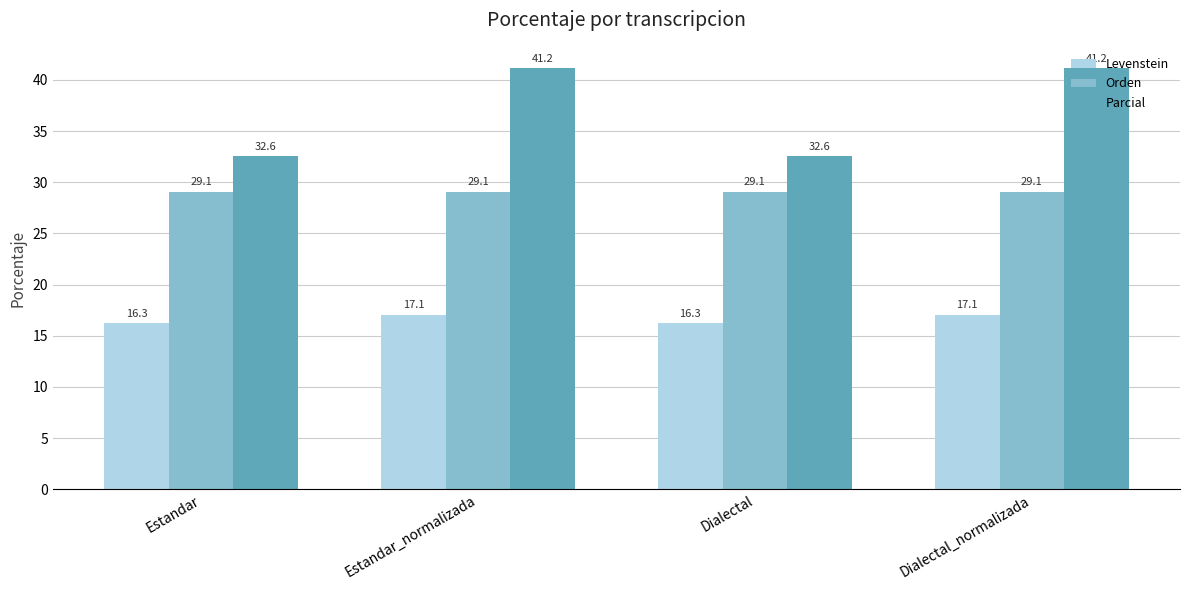

Are the bars grouped side by side (vs. stacked)?

Yes